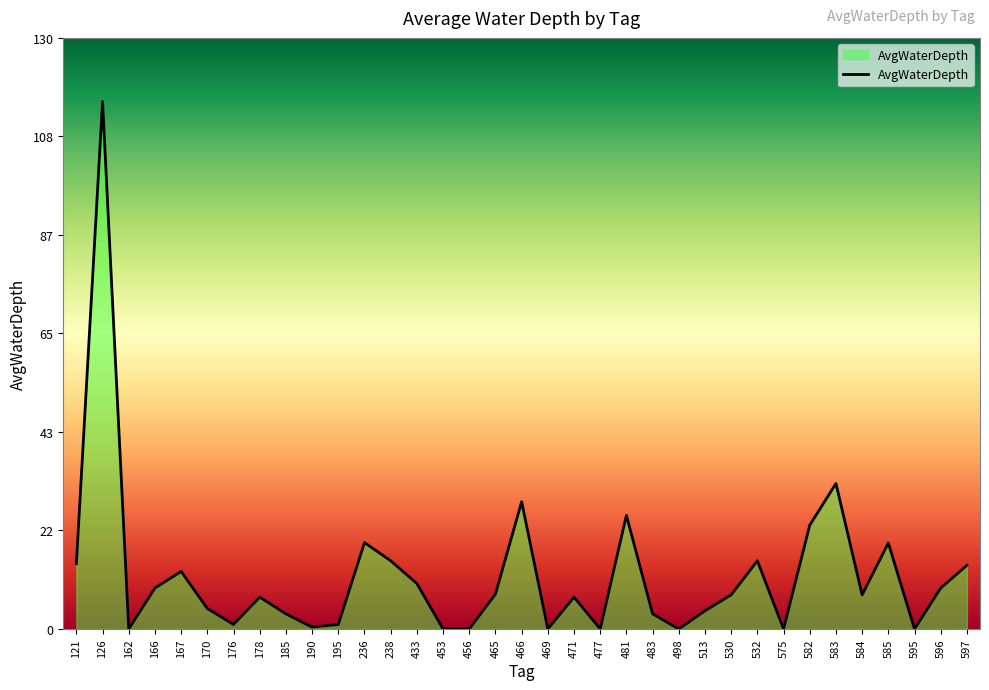

What is the greatest value displayed?

116.0